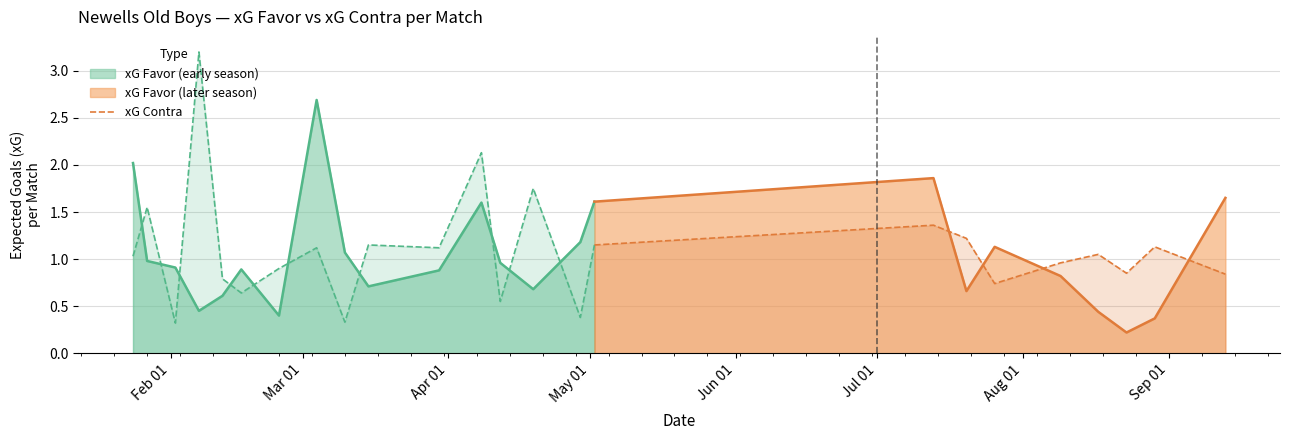

How many times do xG Contra and xG Favor (later season) cross each other?

4